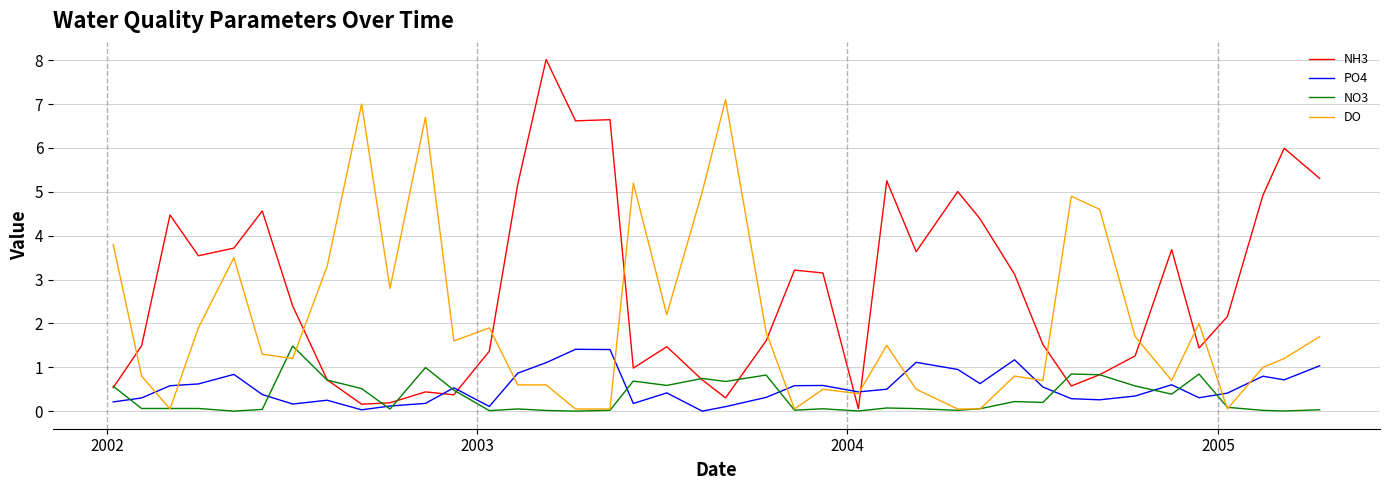

How many lines are shown in the chart?

4